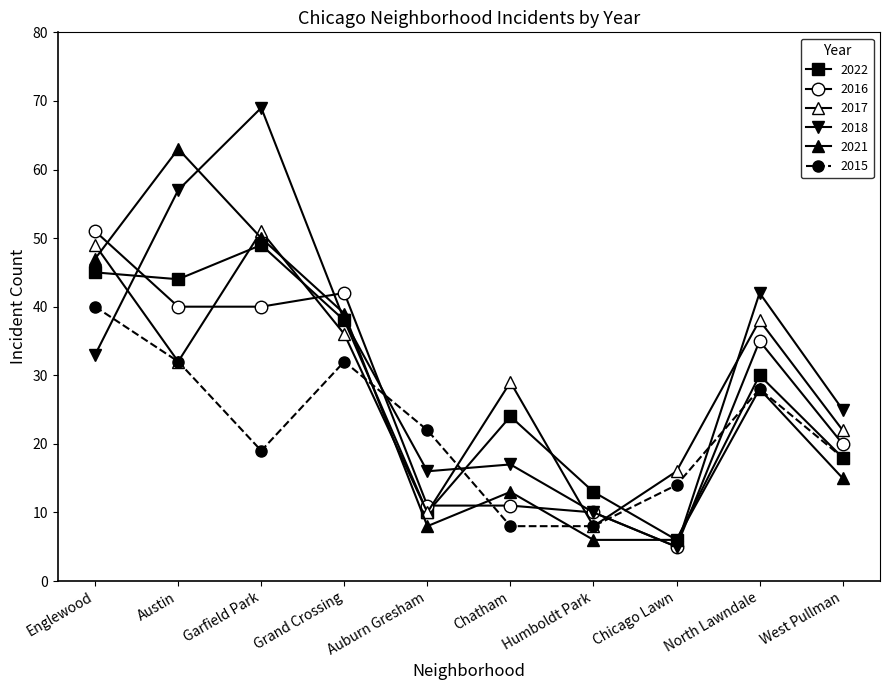

What is the smallest value displayed?

5